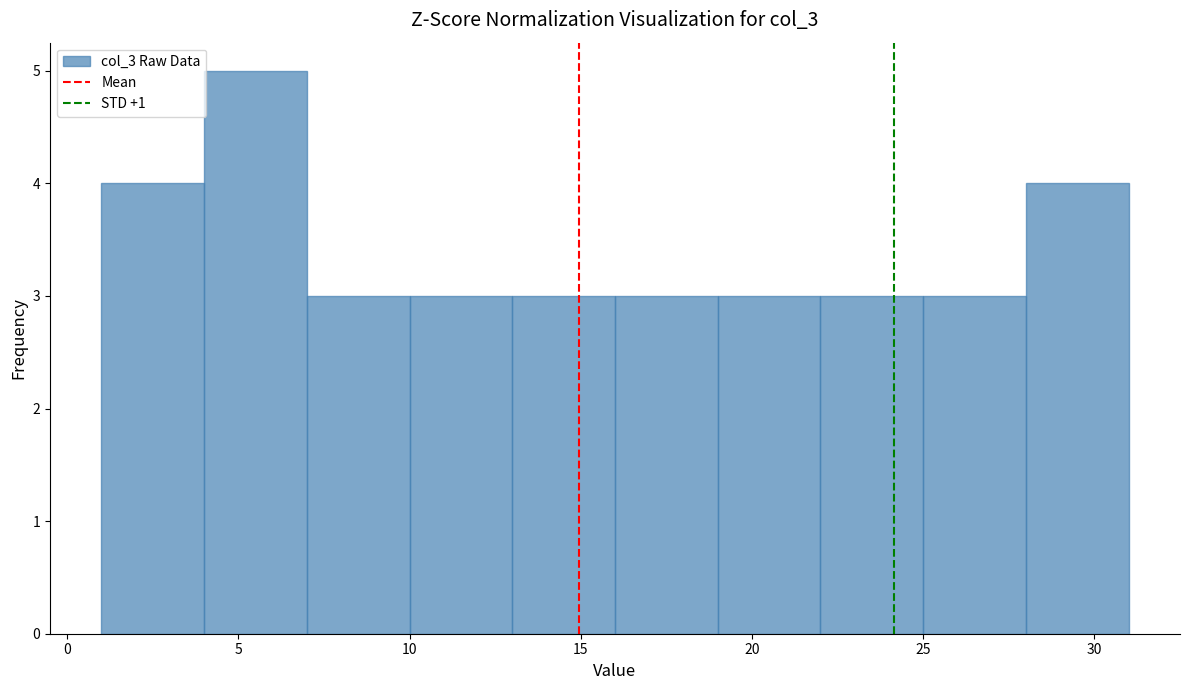

Reading left to right, list every bar in this chart as the range it spans on the x-axis followed by its height. The values are not printed on the chart, so give them approximately, as read against the axis.

1 to 4: 4
4 to 7: 5
7 to 10: 3
10 to 13: 3
13 to 16: 3
16 to 19: 3
19 to 22: 3
22 to 25: 3
25 to 28: 3
28 to 31: 4